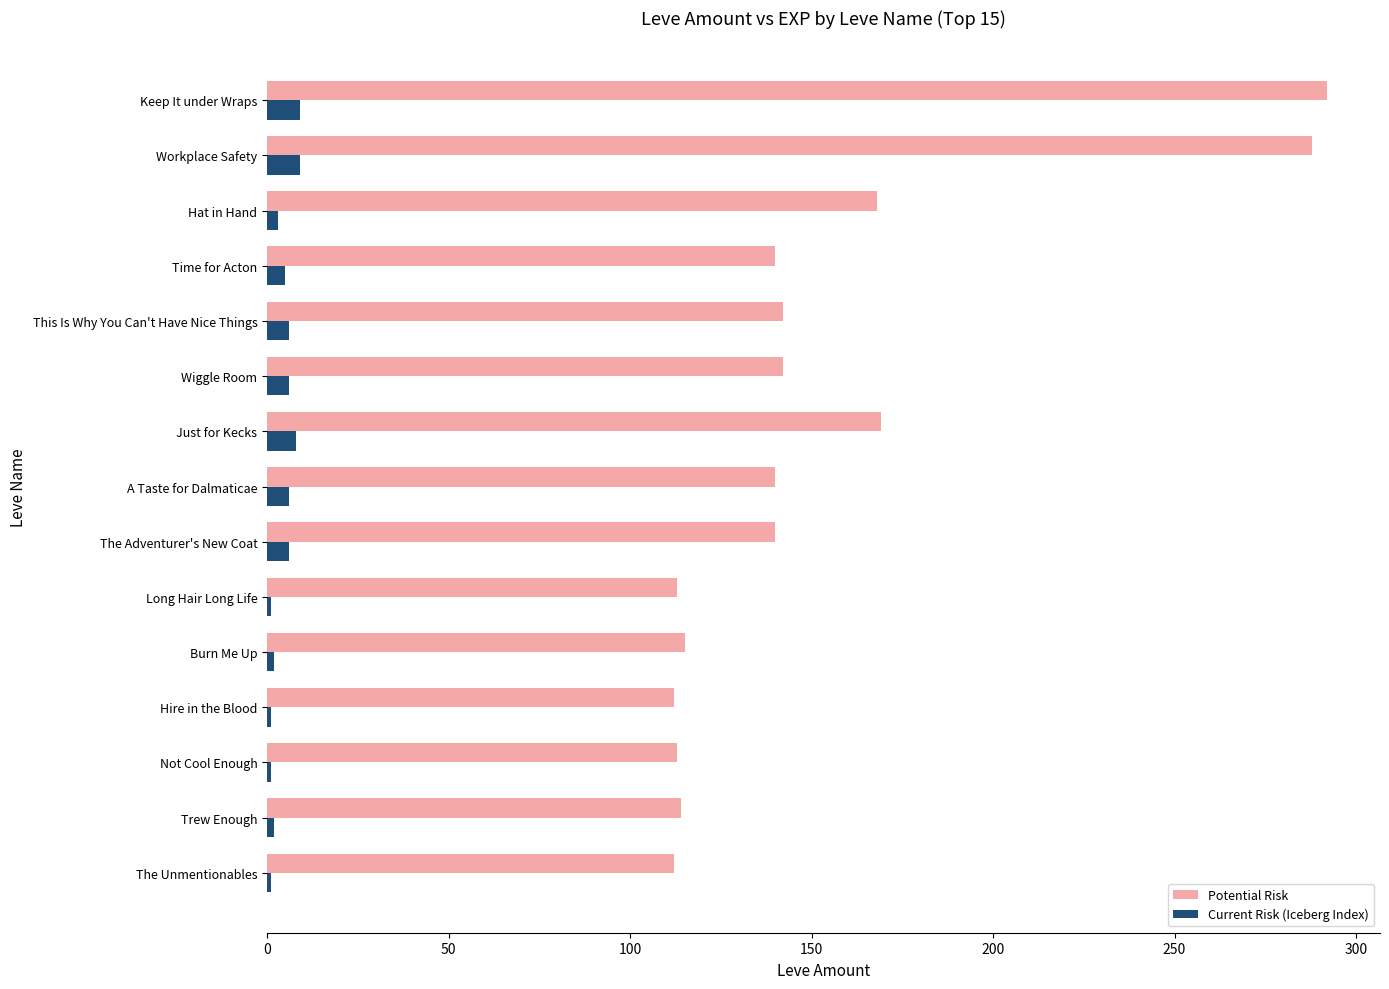

What is the total value across all series at Just for Kecks?

177